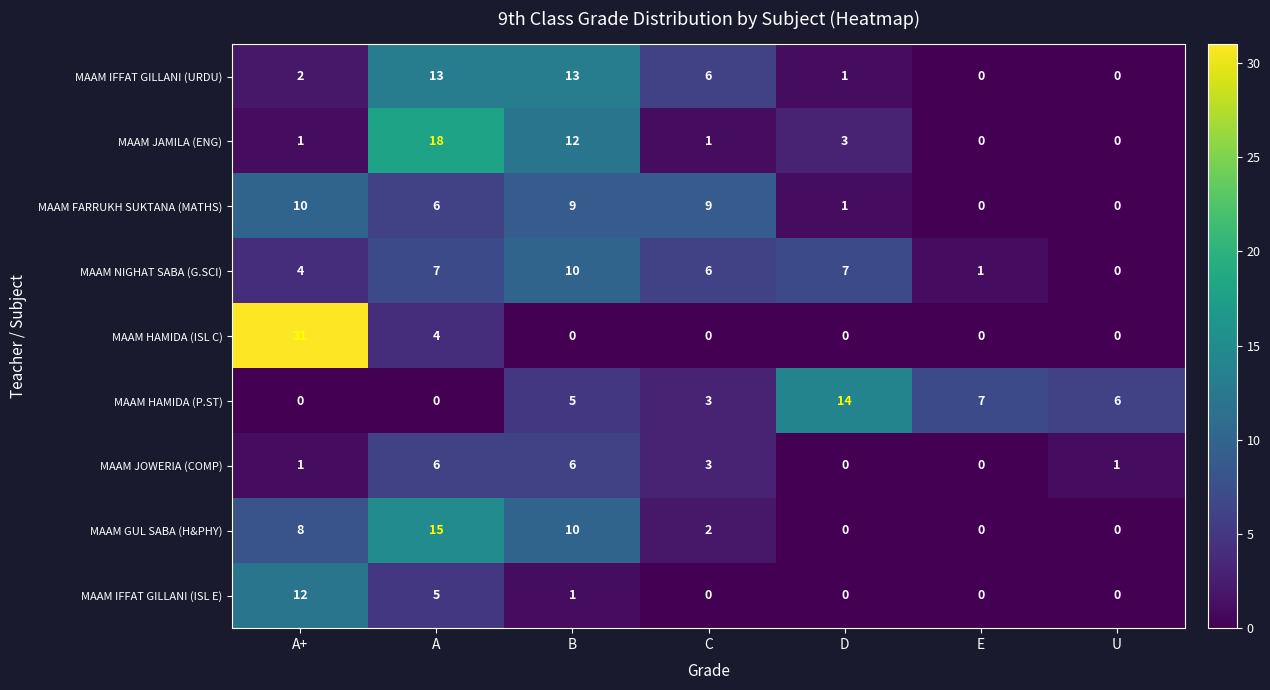

Is the value of MAAM FARRUKH SUKTANA (MATHS) at A greater than the value of MAAM HAMIDA (ISL C) at E?

Yes